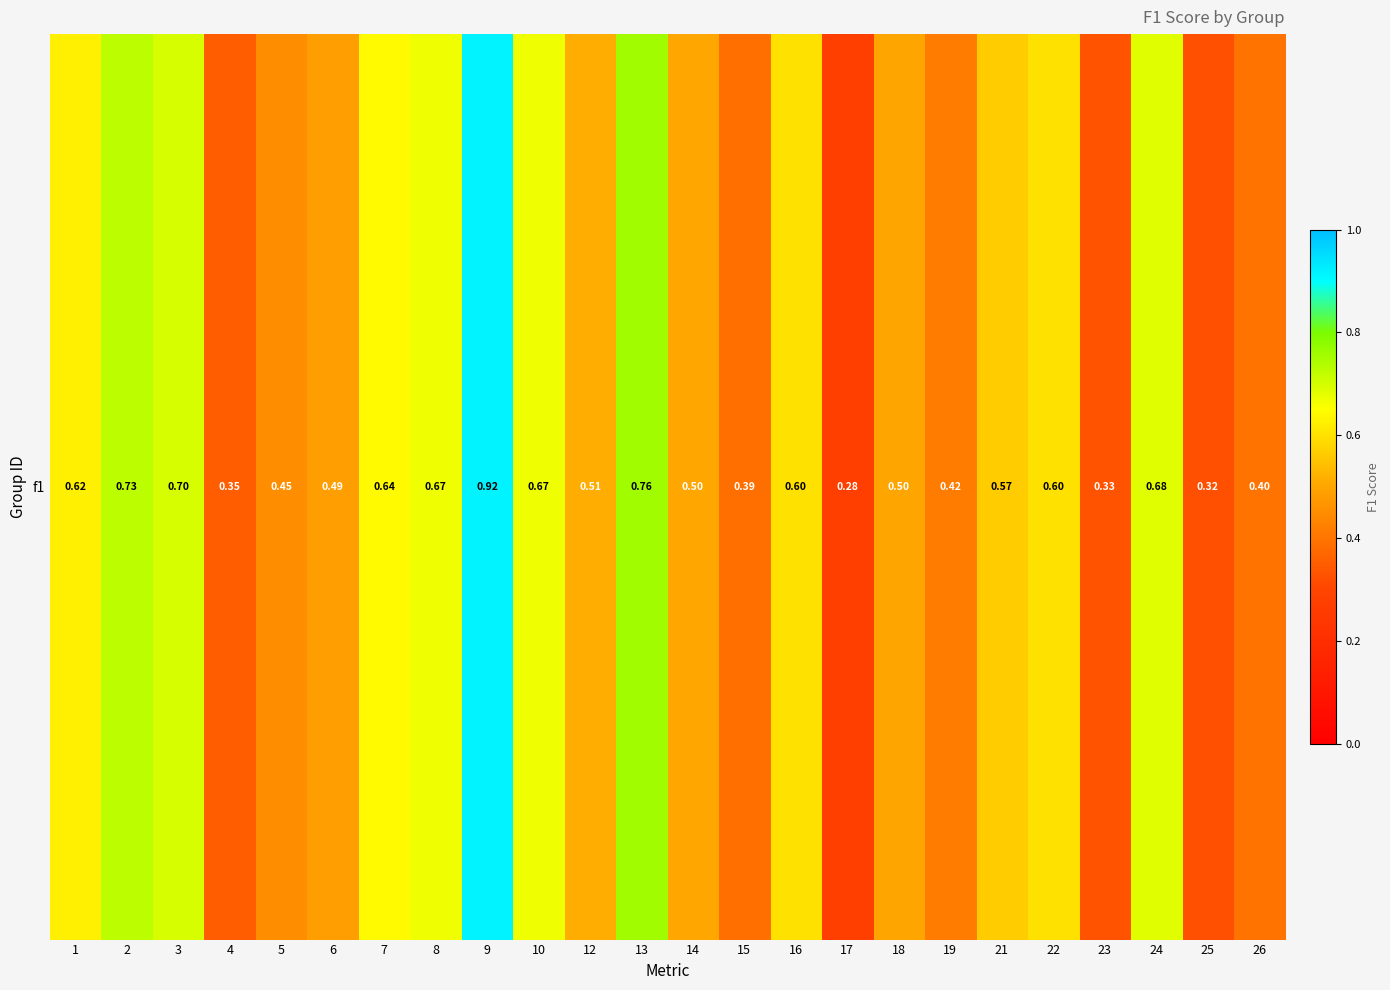

List the labels in order of value, smallest first.

17, 25, 23, 4, 15, 26, 19, 5, 6, 18, 14, 12, 21, 16, 22, 1, 7, 8, 10, 24, 3, 2, 13, 9